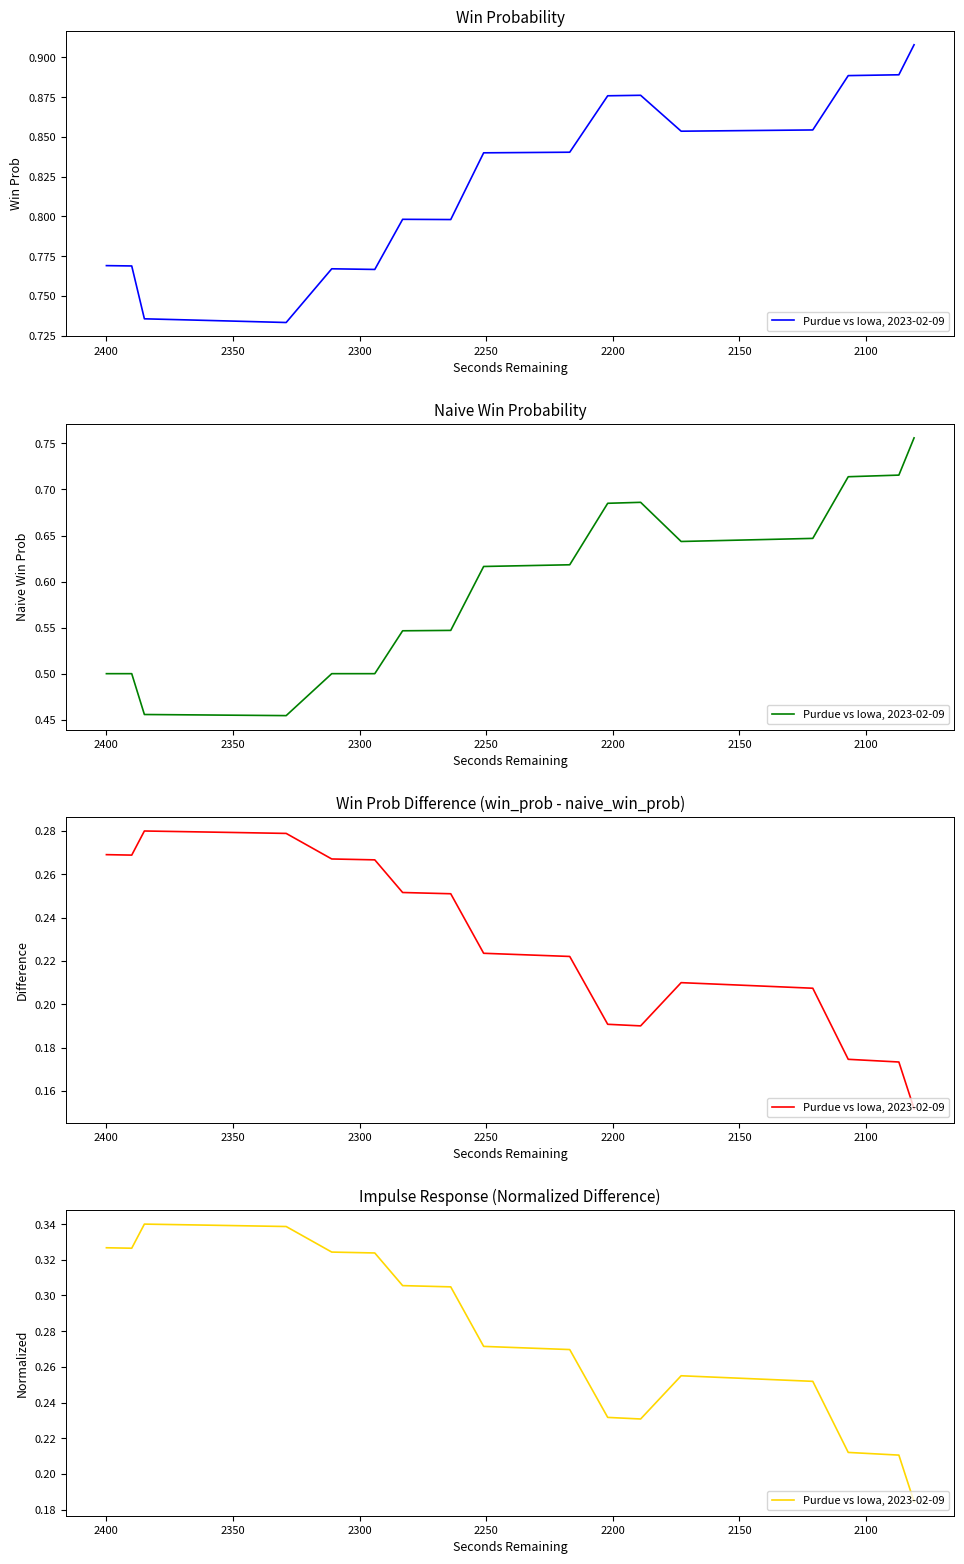

Is it true that the value at 22 is 0.3?

False